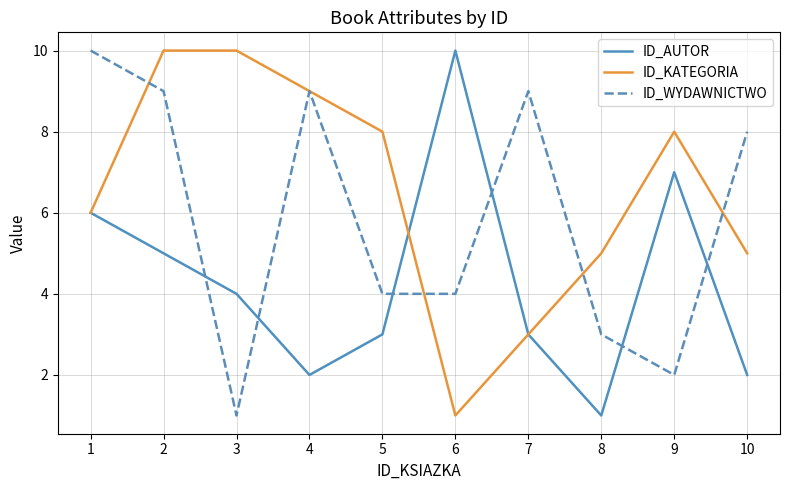

The value of ID_KATEGORIA at 2 is 10. True or false?

True